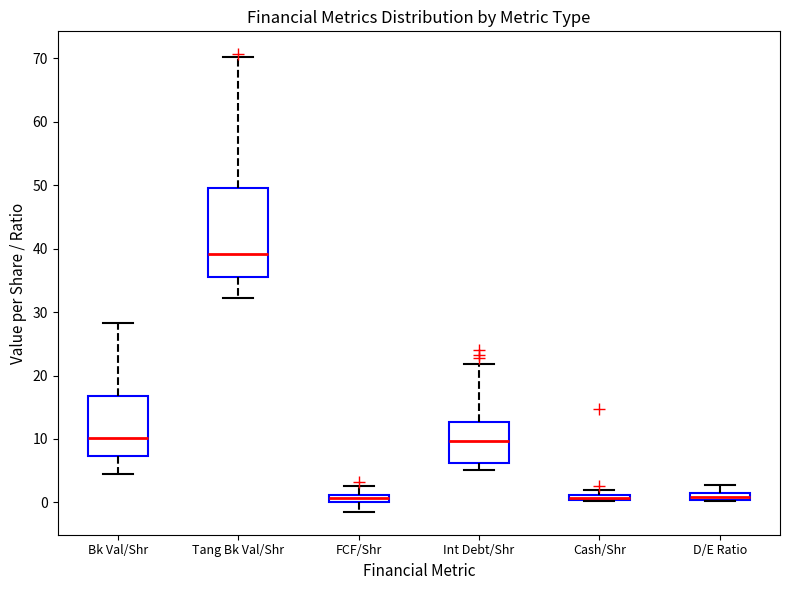

Which box is the tallest, from its lower edge to its upper edge?

Tang Bk Val/Shr